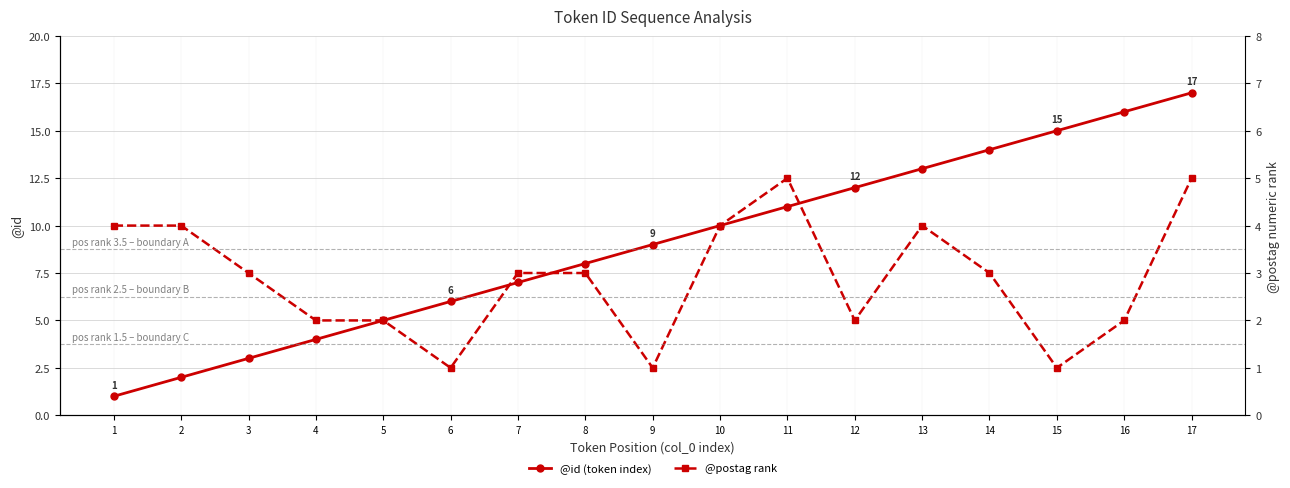

Rank the series at 4 from lowest to highest value.

@postag rank, @id (token index)